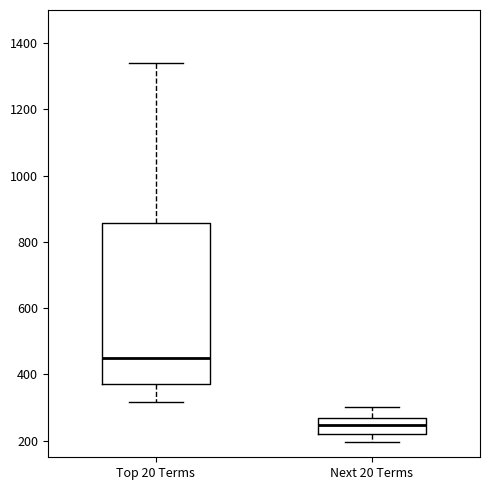

Where is the lower edge of the box for Top 20 Terms on the y-axis? The values are not printed on the chart, so give them approximately, as read against the axis.

380